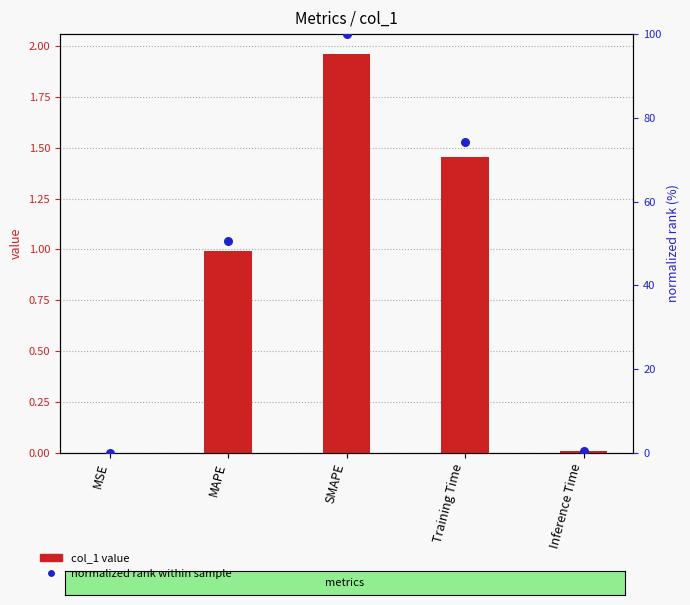

Which series has the largest total across all categories?

normalized rank (0-100)